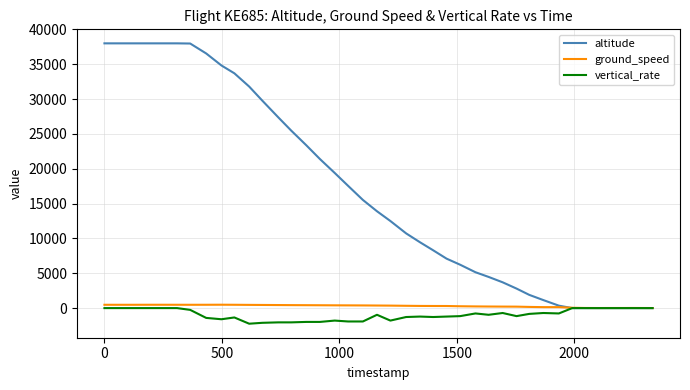

Is this an area chart (filled region under the line)?

No